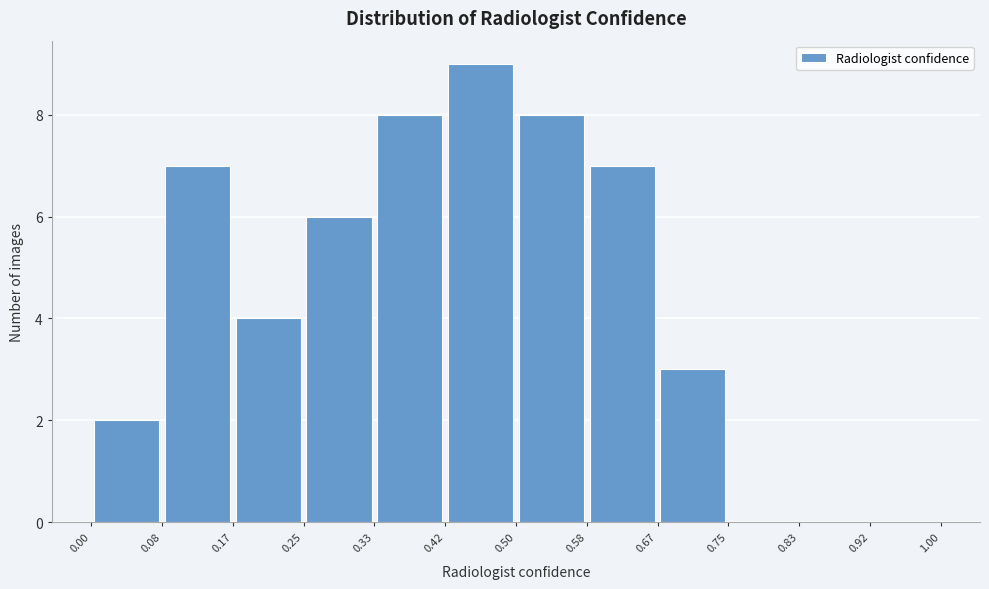

Reading left to right, list every bar in this chart as the range it spans on the x-axis followed by its height. The values are not printed on the chart, so give them approximately, as read against the axis.

0.00 to 0.08: 2
0.08 to 0.17: 7
0.17 to 0.25: 4
0.25 to 0.33: 6
0.33 to 0.42: 8
0.42 to 0.50: 9
0.50 to 0.58: 8
0.58 to 0.67: 7
0.67 to 0.75: 3
0.75 to 0.83: 0
0.83 to 0.92: 0
0.92 to 1.00: 0